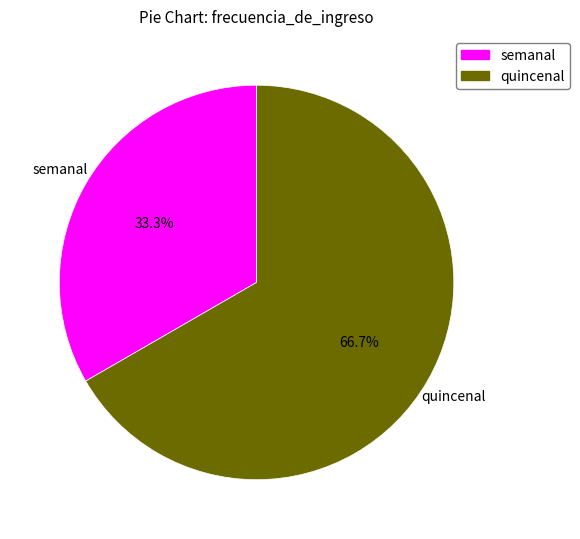

How many slices are in this pie chart?

2